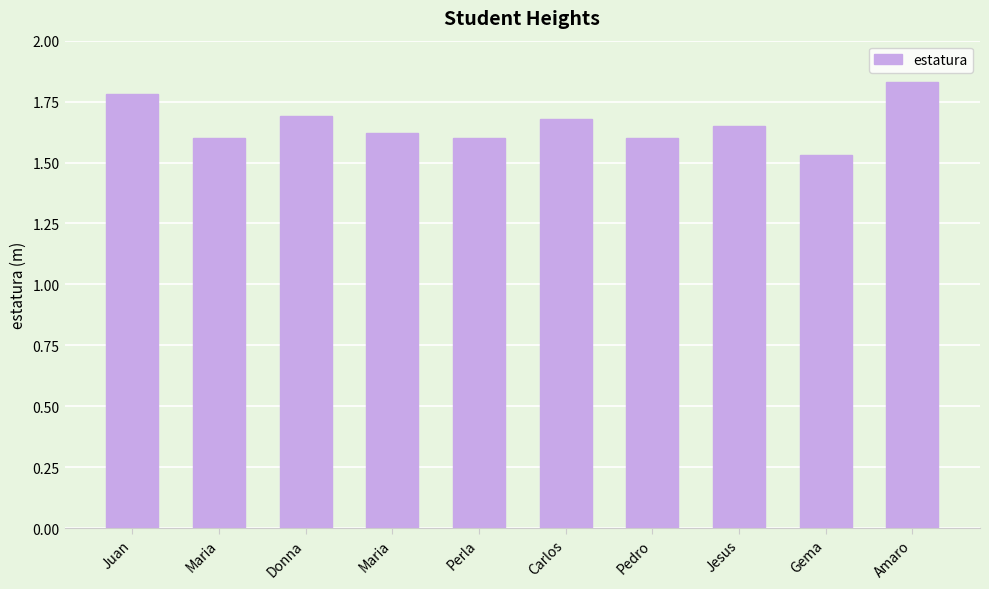

The value at Carlos is 2.8. True or false?

False